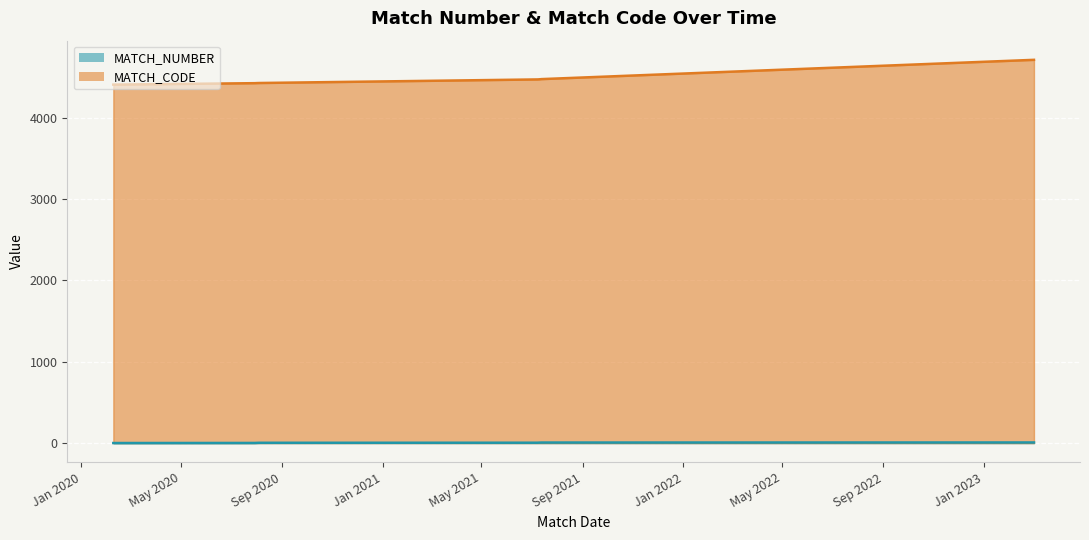

How many values in the MATCH_CODE series are below 4472?

4